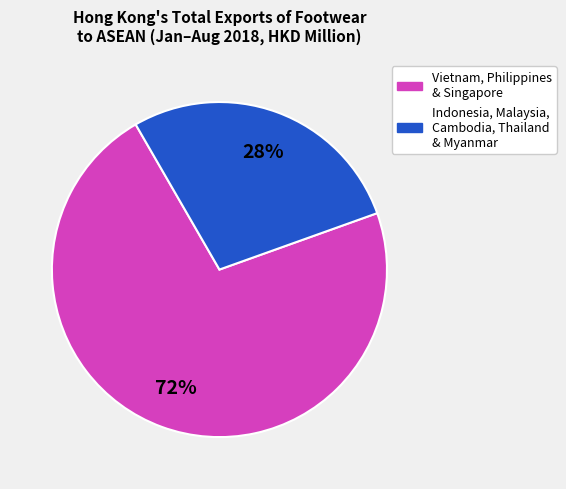

Is there any slice that represents more than half of the pie?

Yes